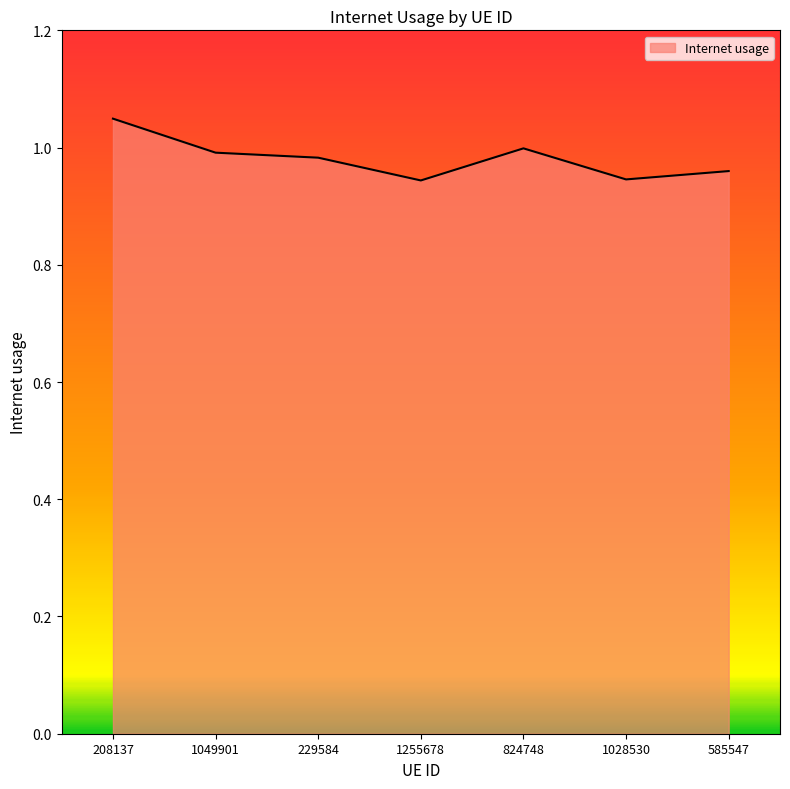

True or false: the data has more than 0 interior local peaks.

True